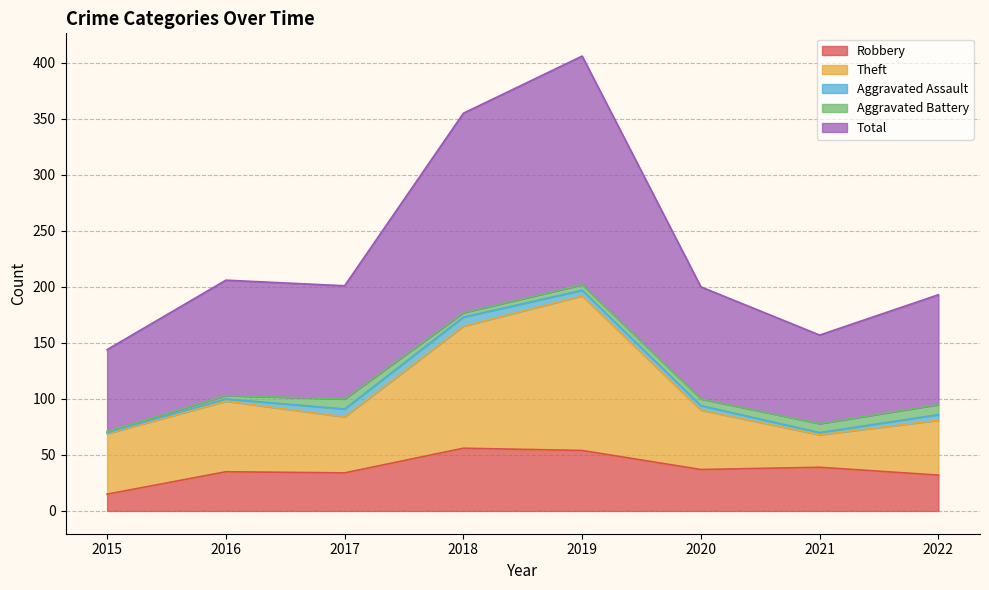

Which category has the highest value in the Theft series?

2019